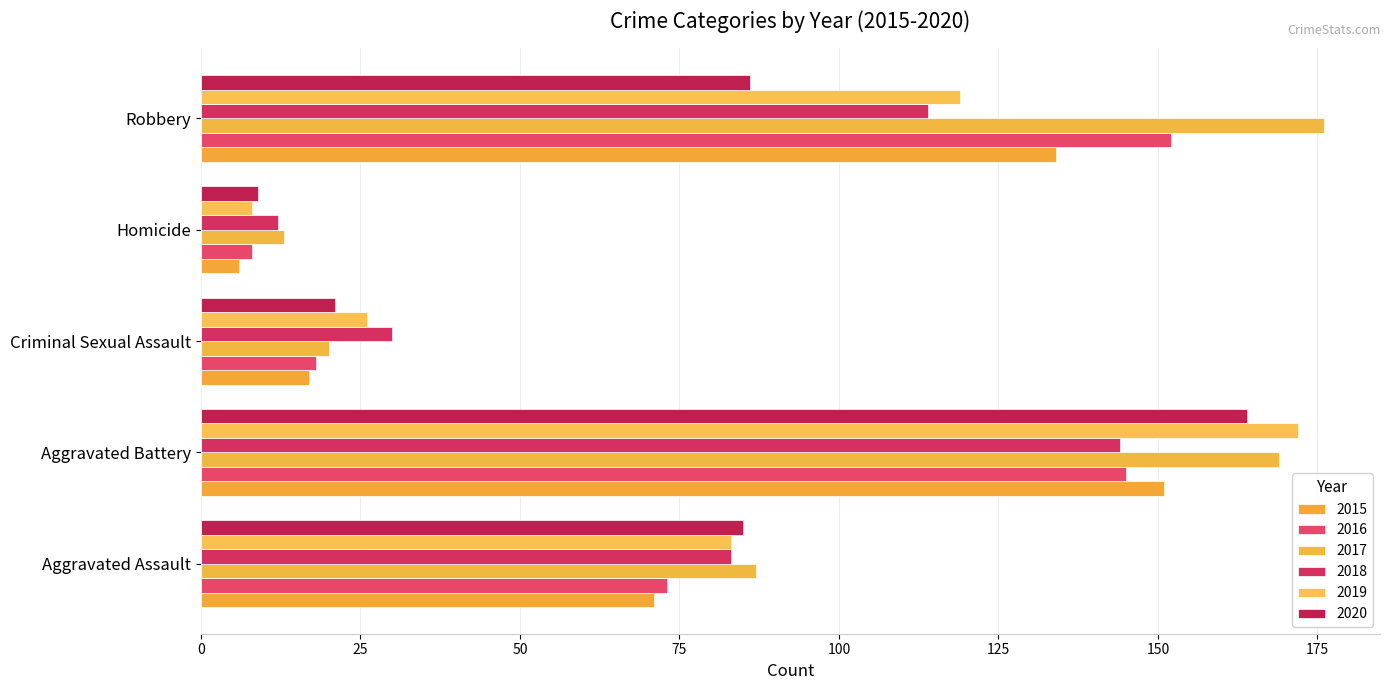

What are all the series names shown in the legend?

2015, 2016, 2017, 2018, 2019, 2020